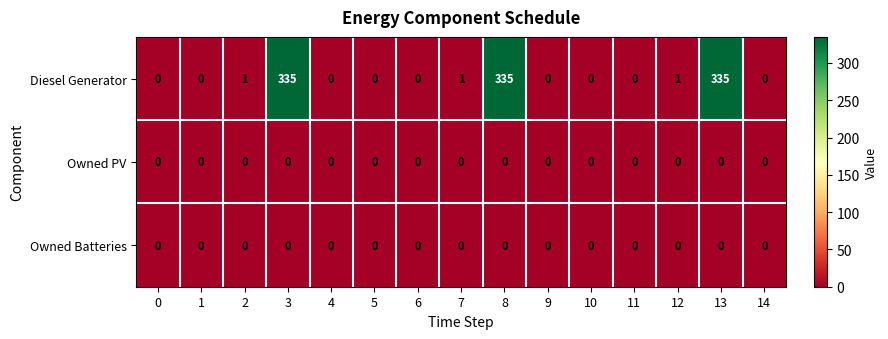

What is the greatest value displayed?

335